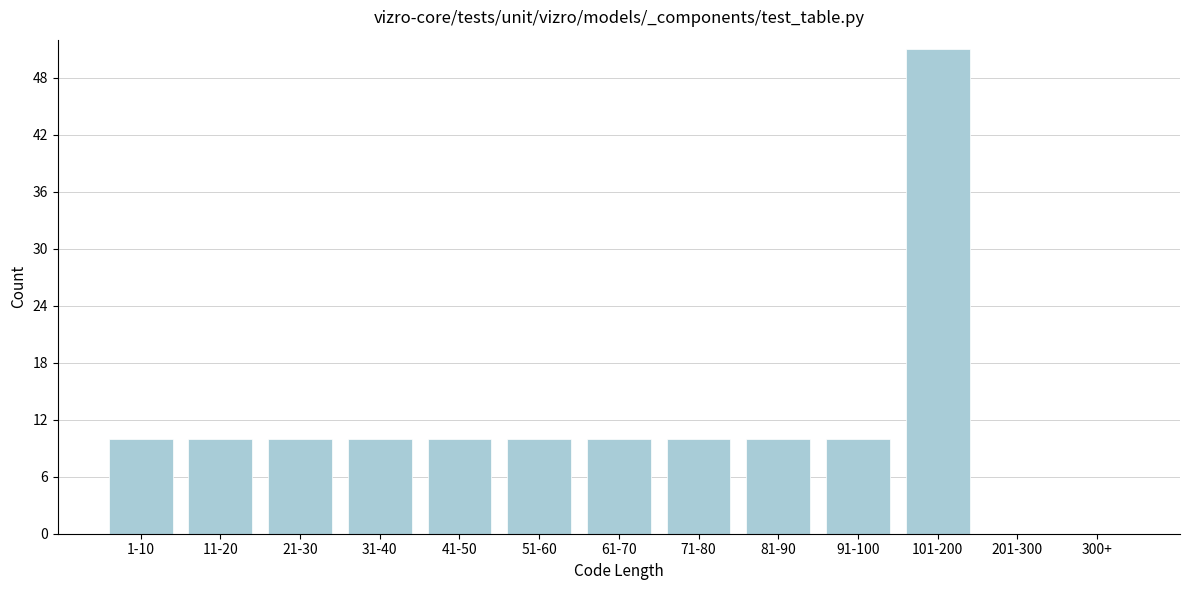

Reading right to left, extract all data points from this chart.

300+=0	201-300=0	101-200=51	91-100=10	81-90=10	71-80=10	61-70=10	51-60=10	41-50=10	31-40=10	21-30=10	11-20=10	1-10=10